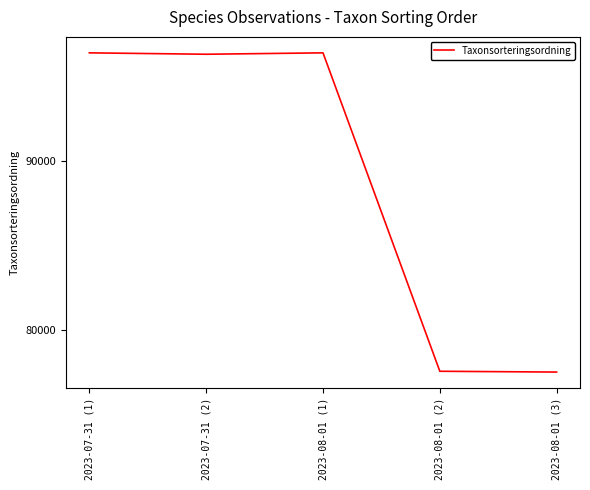

Is it true that the value at 2023-08-01 (2) is 128288?

False